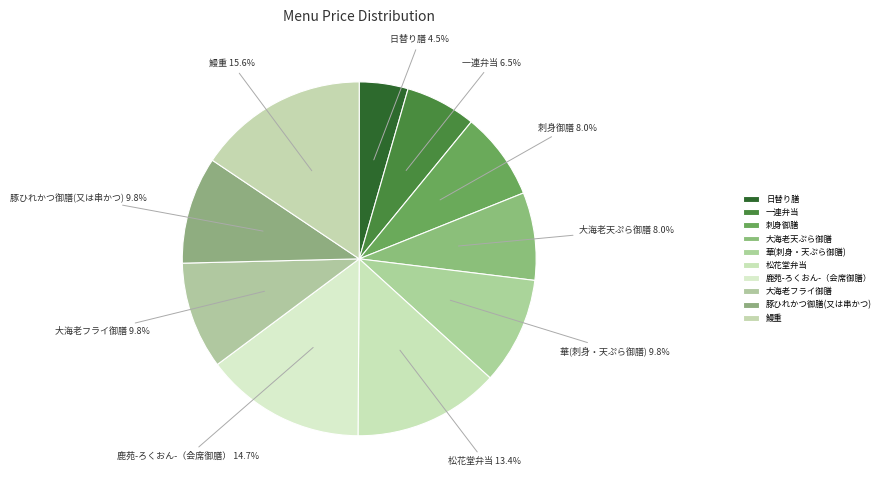

How many slices are in this pie chart?

10